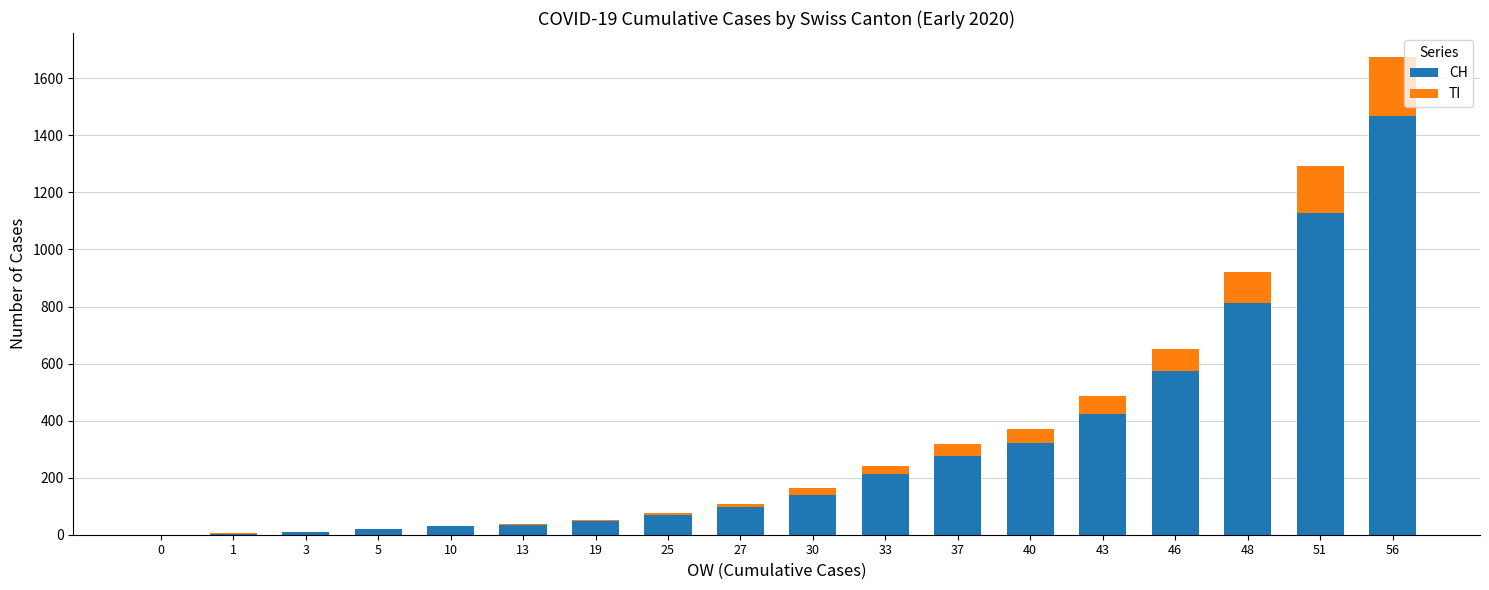

Are the bars horizontal?

No